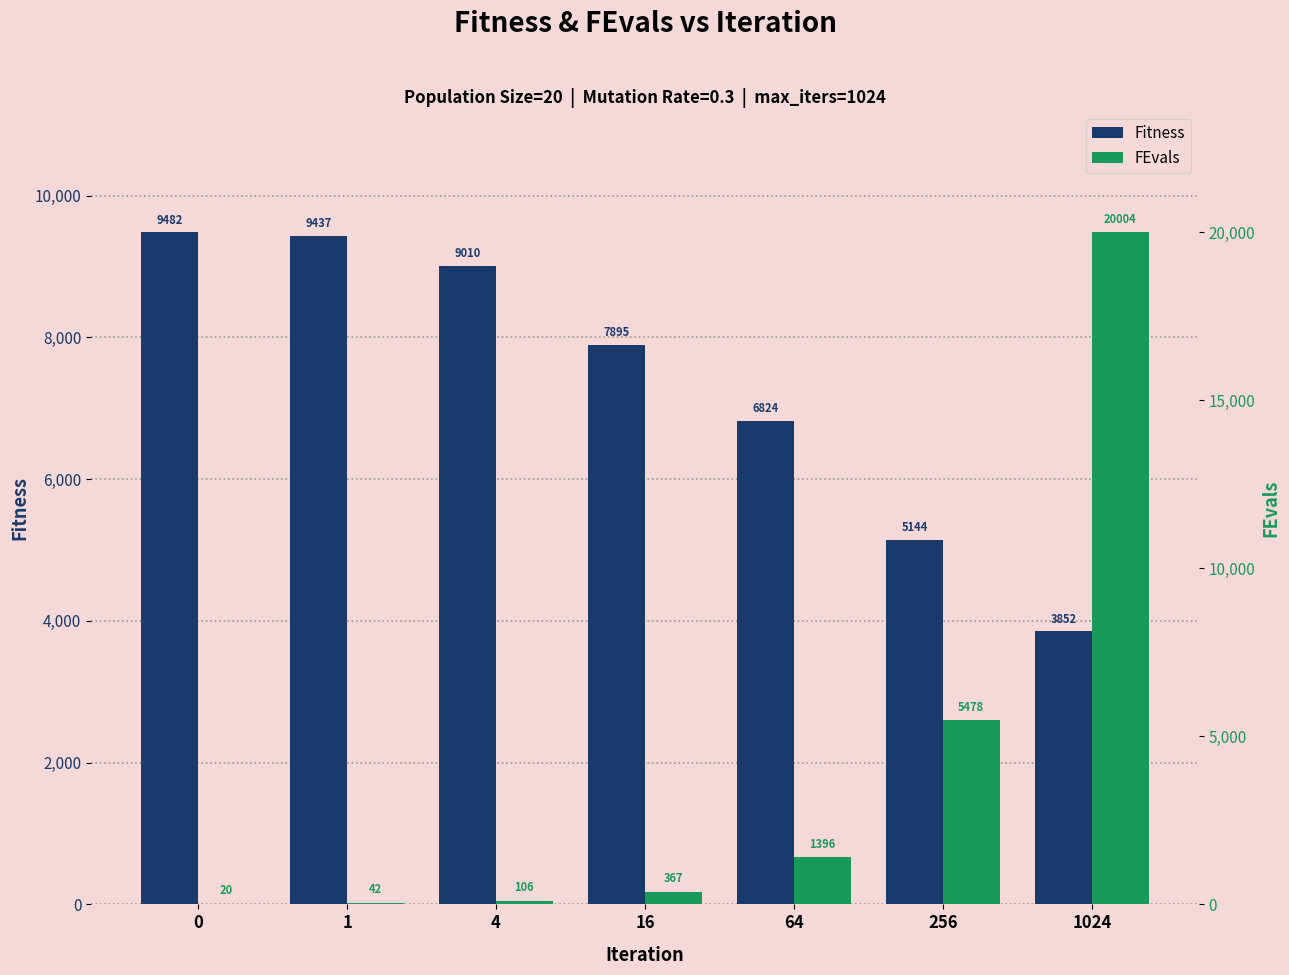

Is it true that FEvals equals 1293.7 at 256?

False